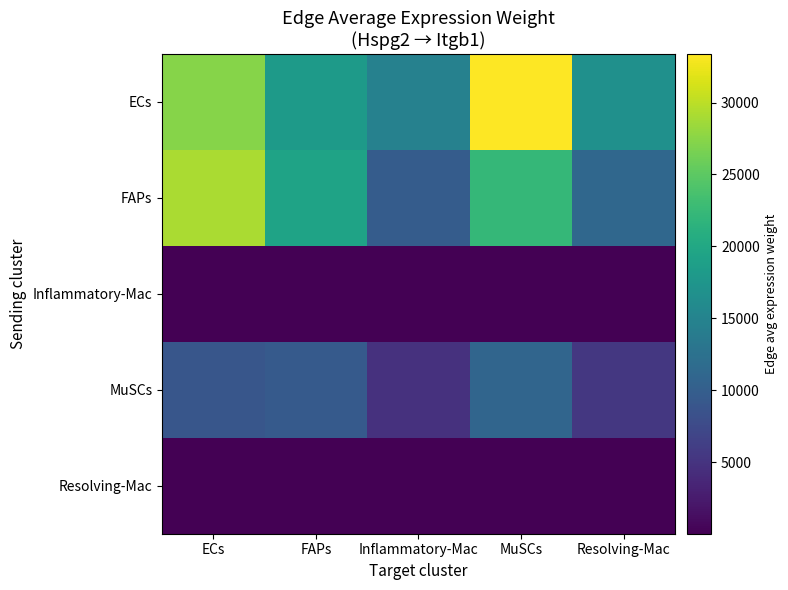

Which has a higher value, Resolving-Mac or ECs?

ECs